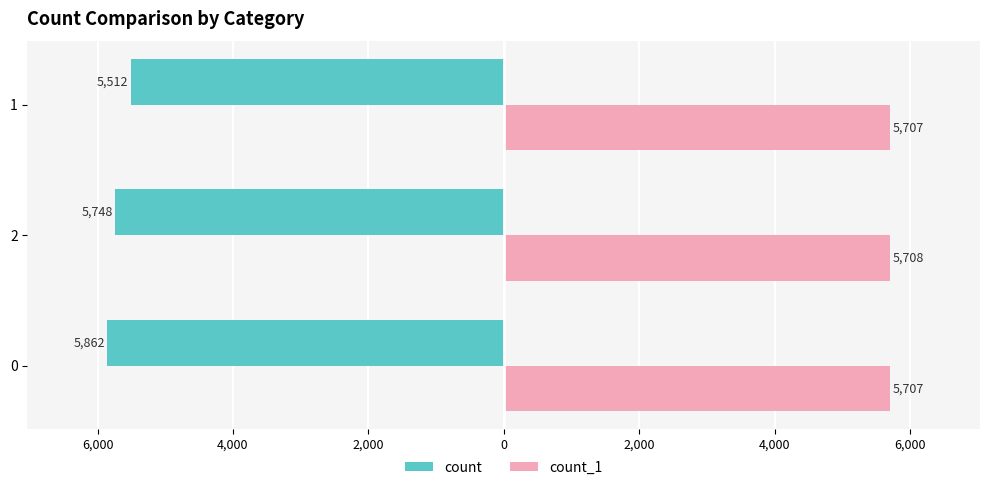

What are all the series names shown in the legend?

count, count_1